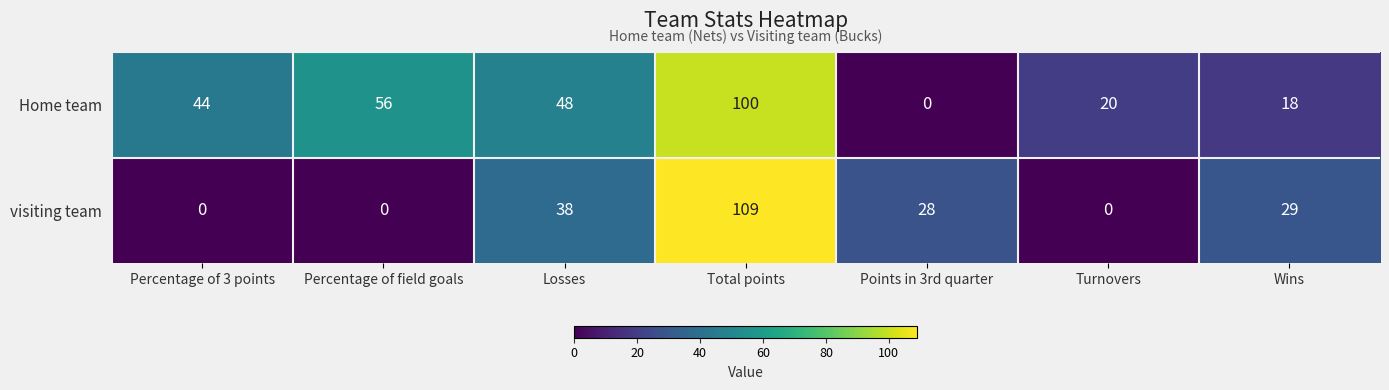

Which series changed the most between Percentage of field goals and Wins?

Home team